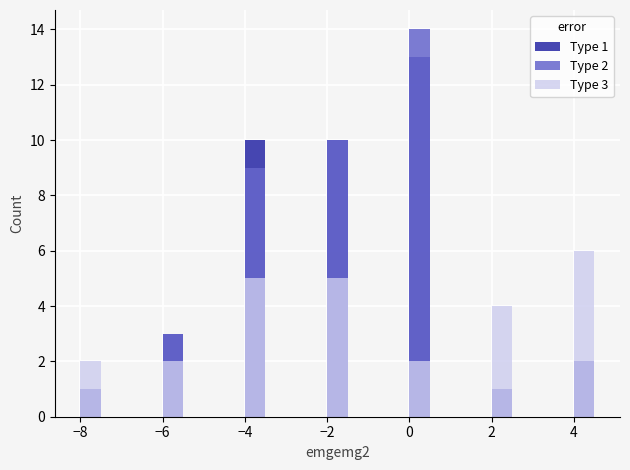

Rank the series at −2 from highest to lowest value.

Type 2, Type 1, Type 3